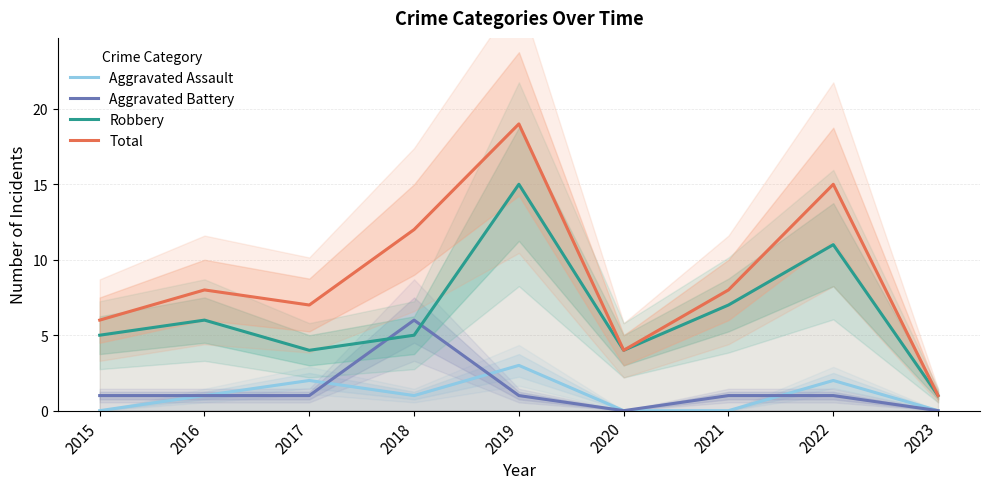

What are all the series names shown in the legend?

Aggravated Assault, Aggravated Battery, Robbery, Total